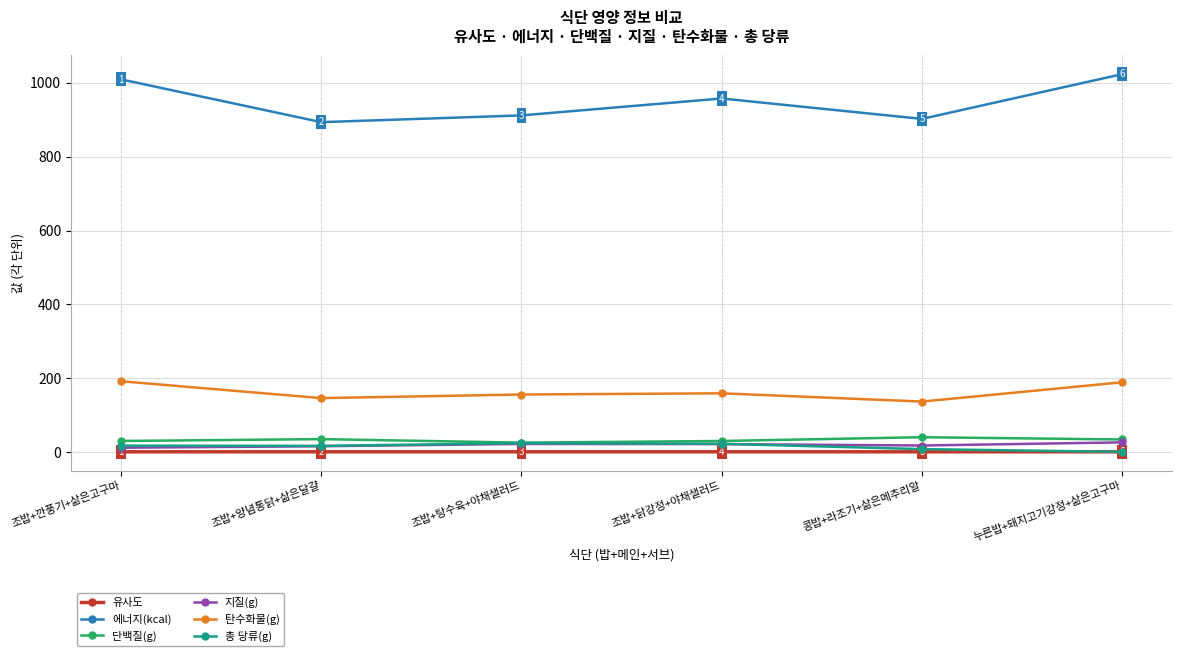

Is it true that 총 당류(g) equals 24.5 at 조밥+탕수육+야채샐러드?

True